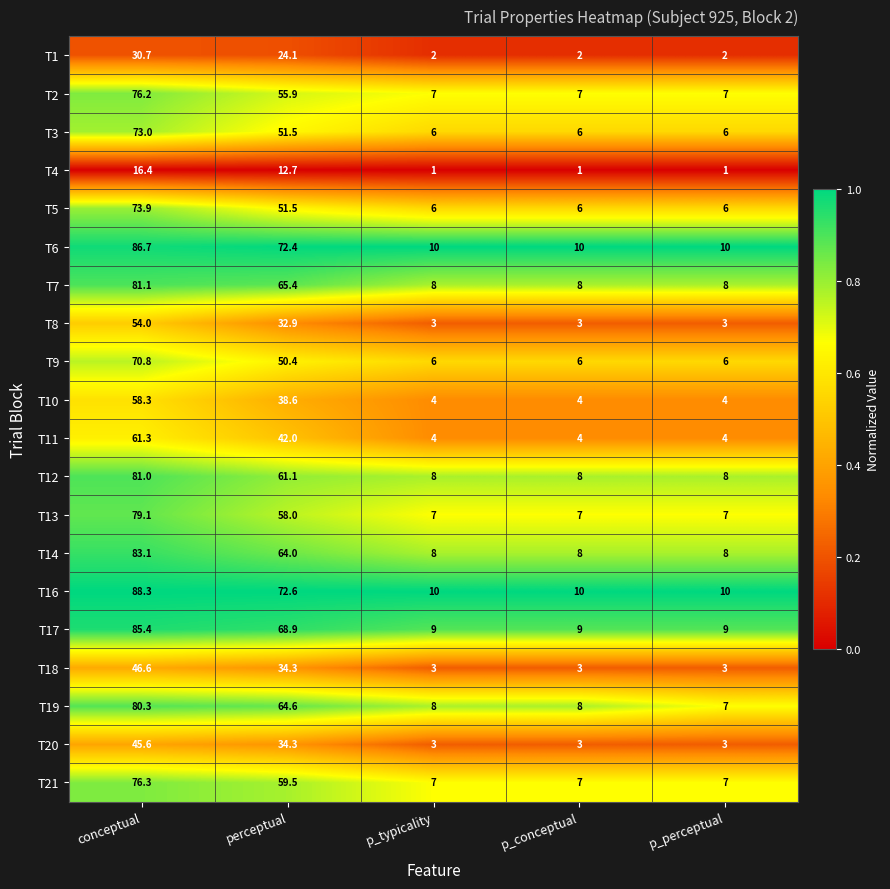

What is the difference between the highest and lowest values at perceptual?

59.9